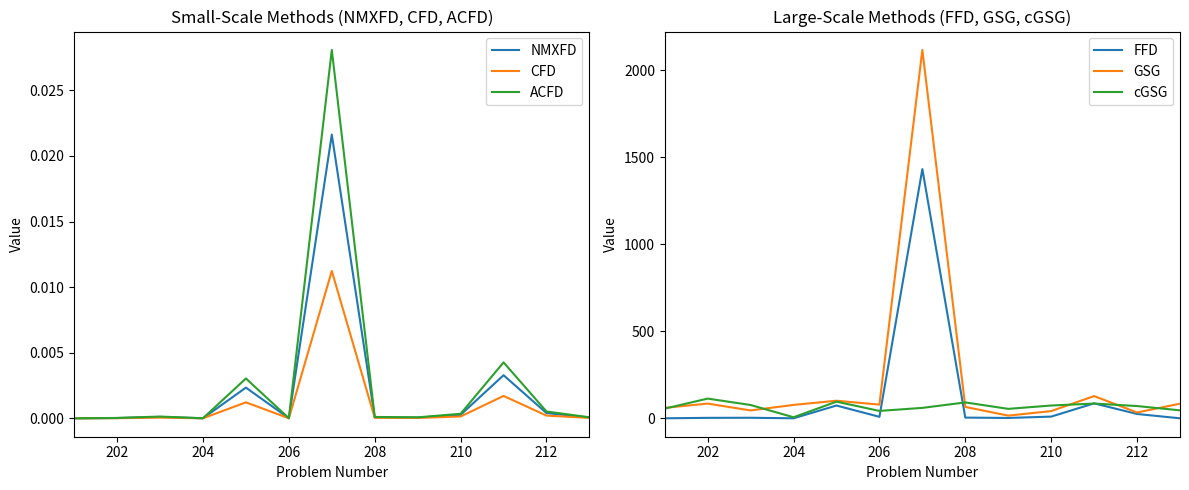

In CFD, how many points are lower than both neighbors (excluding endpoints)?

3